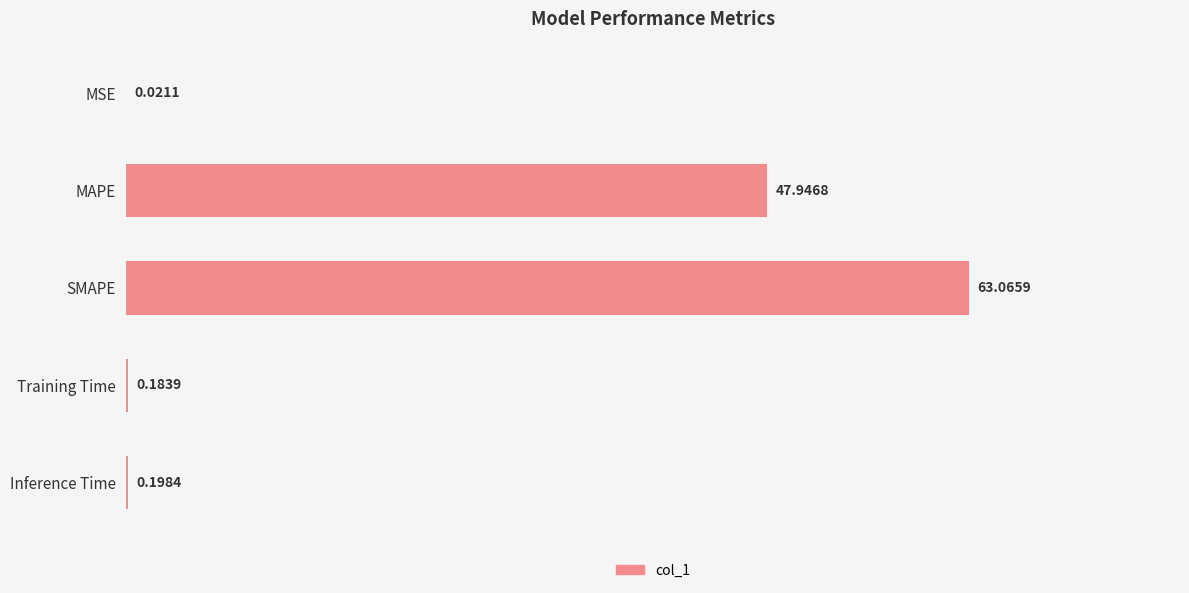

Which has a higher value, SMAPE or Inference Time?

SMAPE